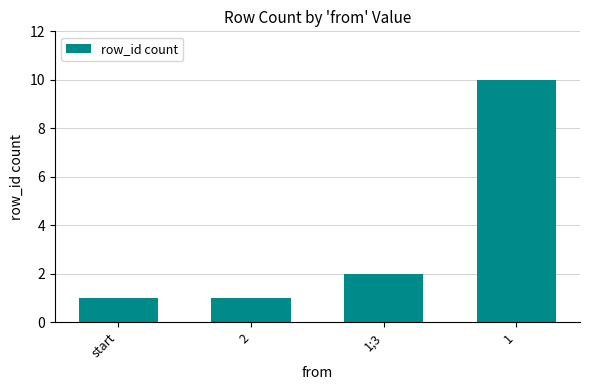

What is the average value?

4